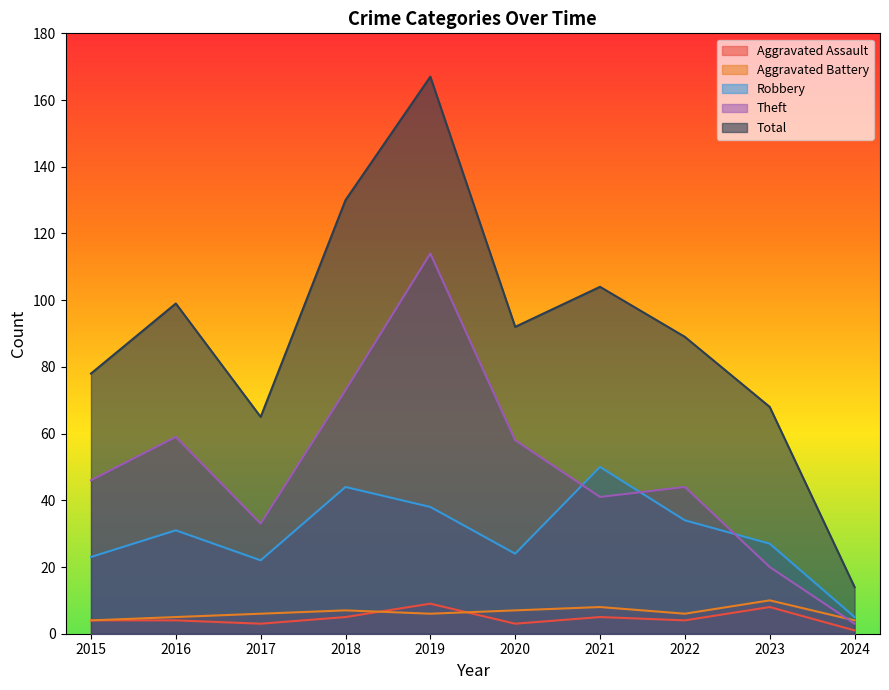

Which category has the highest value across all series?

2019